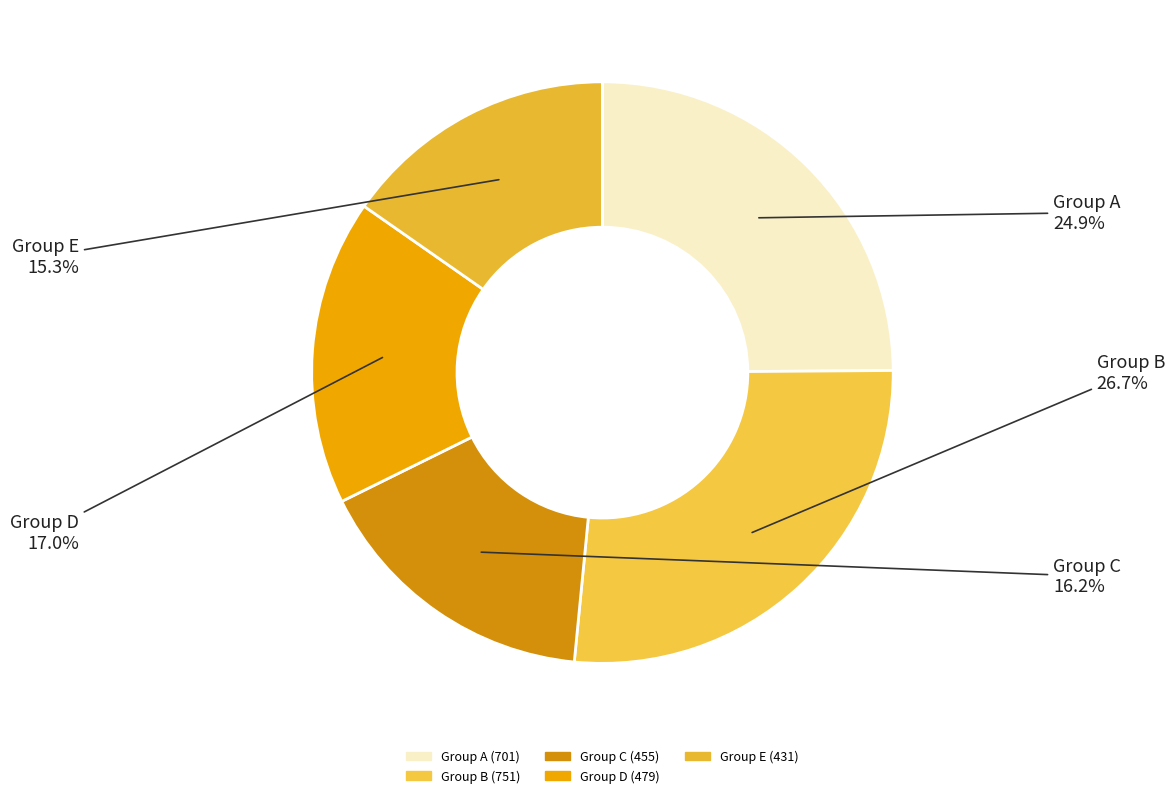

How many slices are in this pie chart?

5